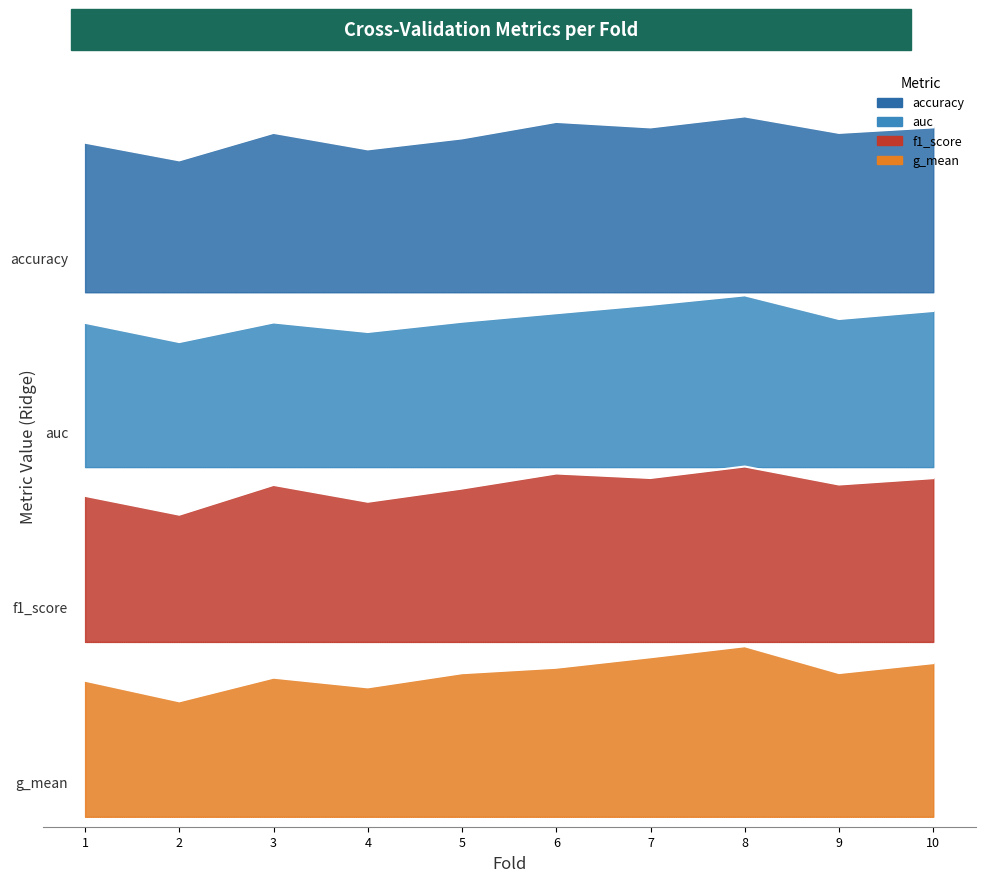

How many g_mean values are between 0 and 1?

10